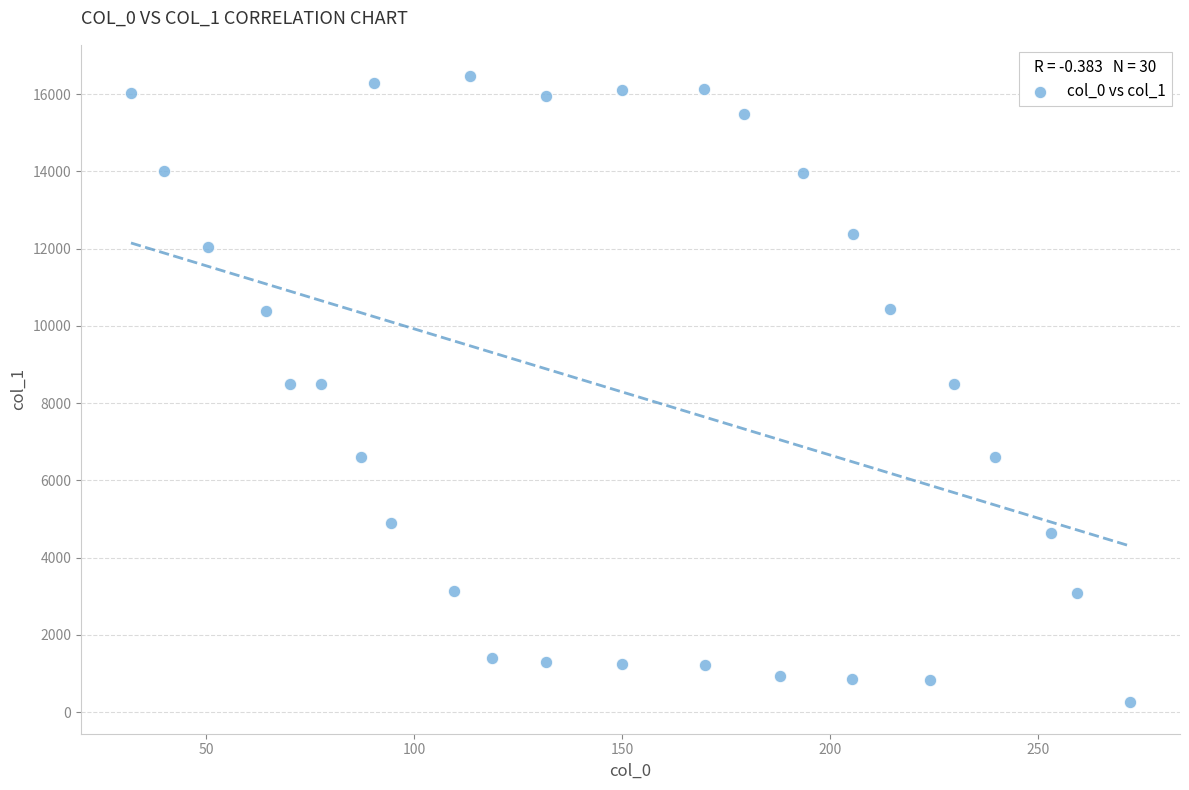

What is the range of X values (max minus min)?

240.2